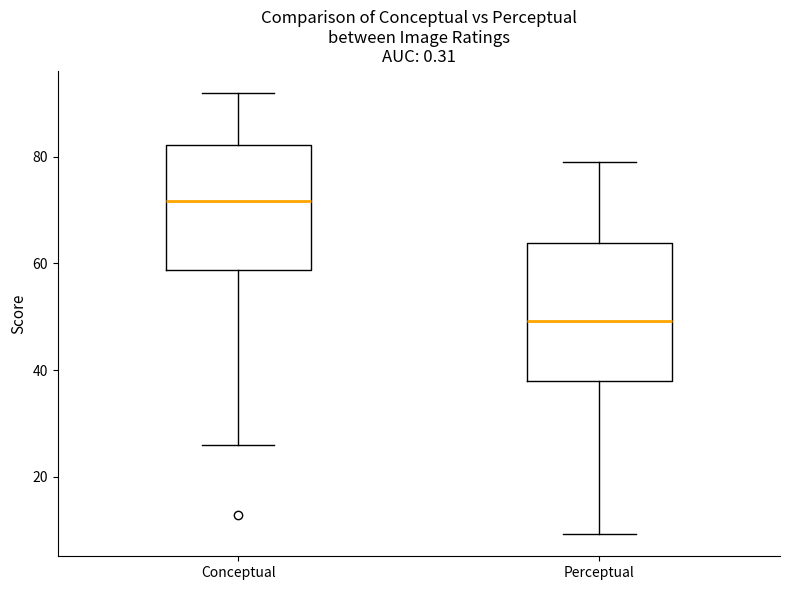

Reading left to right, read every box against the y-axis: the position of its median line, the range the box covers, and the ends of its whiskers. The values are not printed on the chart, so give them approximately, as read against the axis.

Conceptual: median 72, box 58 to 82, whiskers 26 to 92
Perceptual: median 50, box 38 to 64, whiskers 10 to 80